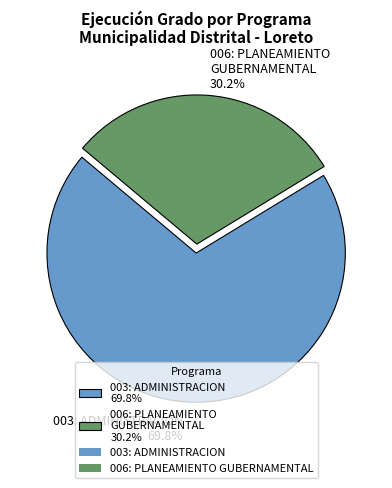

Which has a higher value, 006: PLANEAMIENTO GUBERNAMENTAL or 003: ADMINISTRACION?

003: ADMINISTRACION